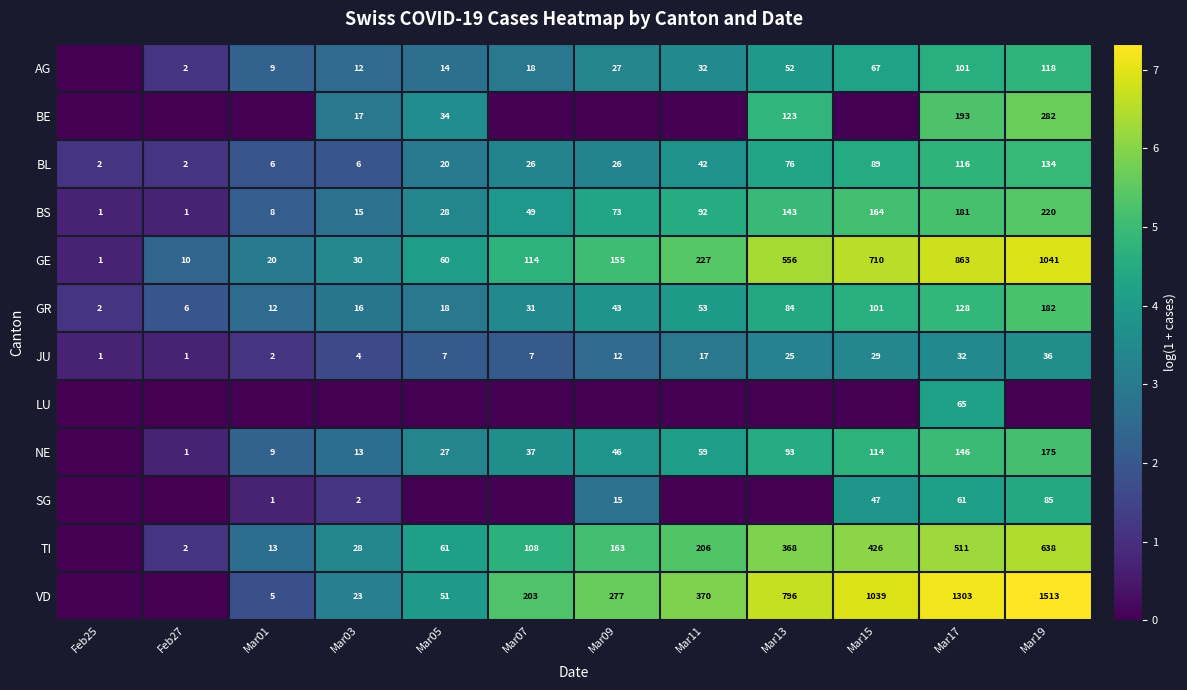

At which label is BL closest to 68?

Mar13